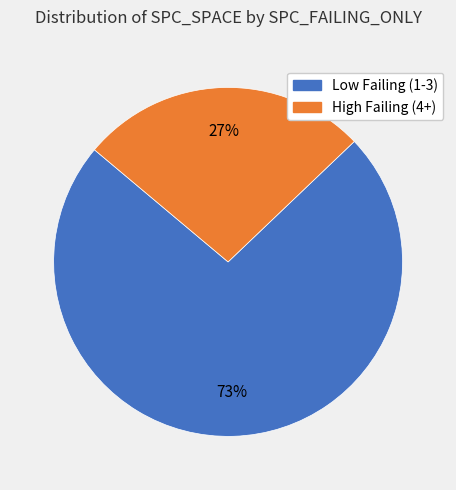

Is there any slice that represents more than half of the pie?

Yes